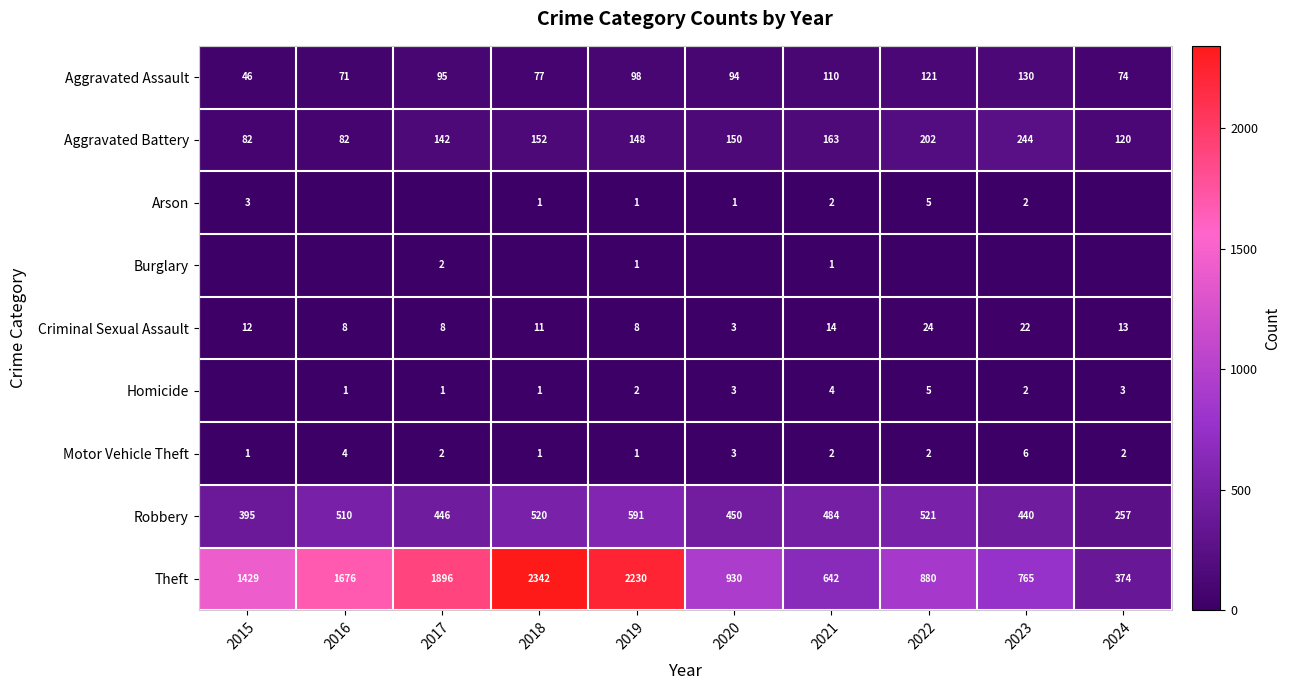

Read the Aggravated Assault value at 2023.

130